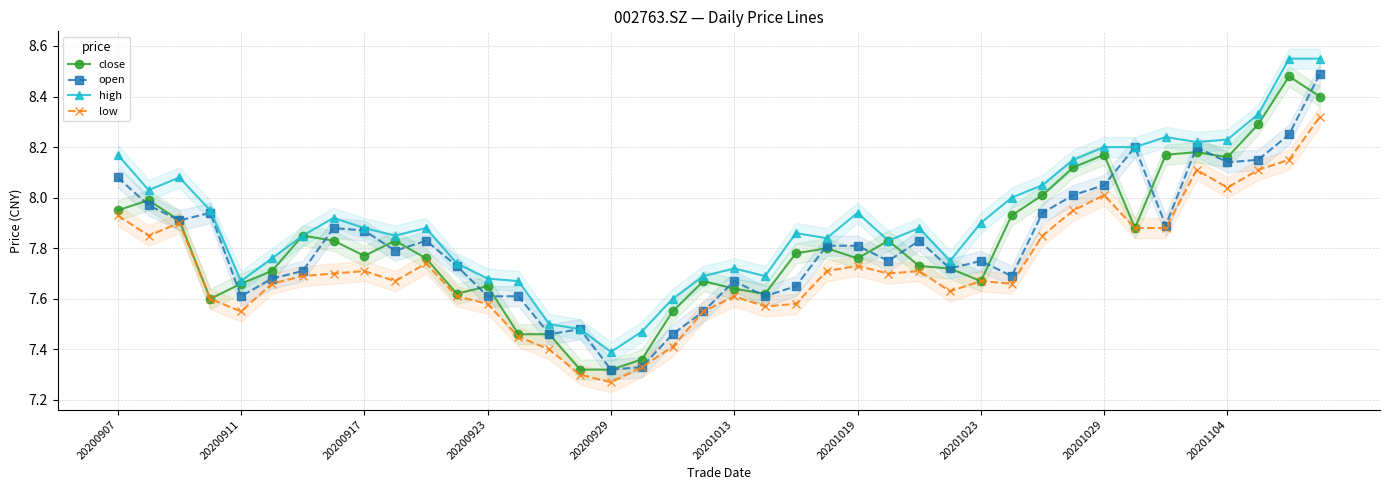

The value of close at 29 is 11.0. True or false?

False